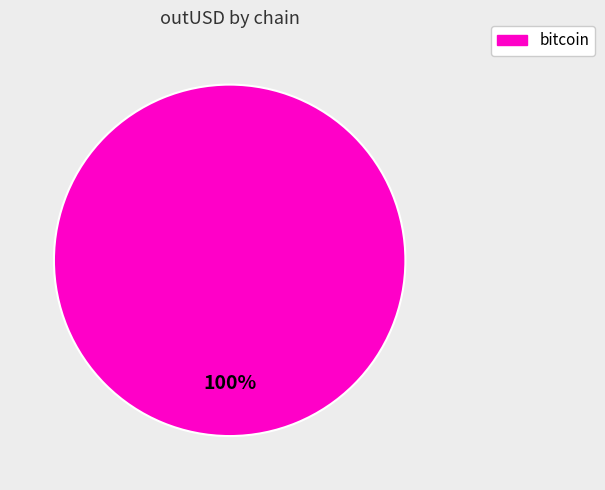

To the nearest percent, what percentage of the pie is bitcoin?

100%